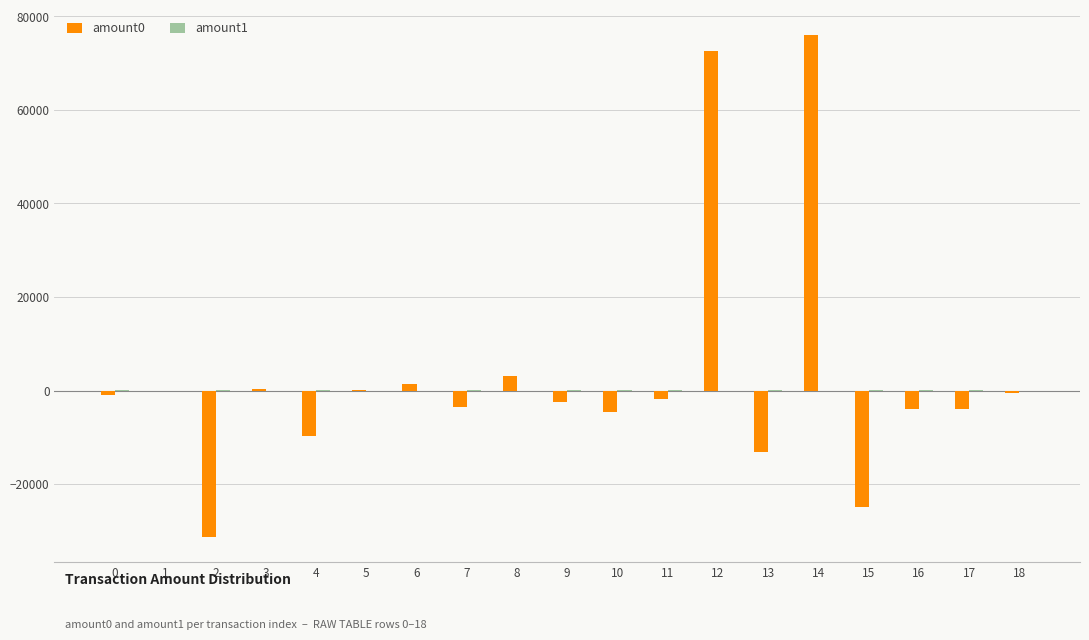

What is the maximum value shown in the chart?

76043.9